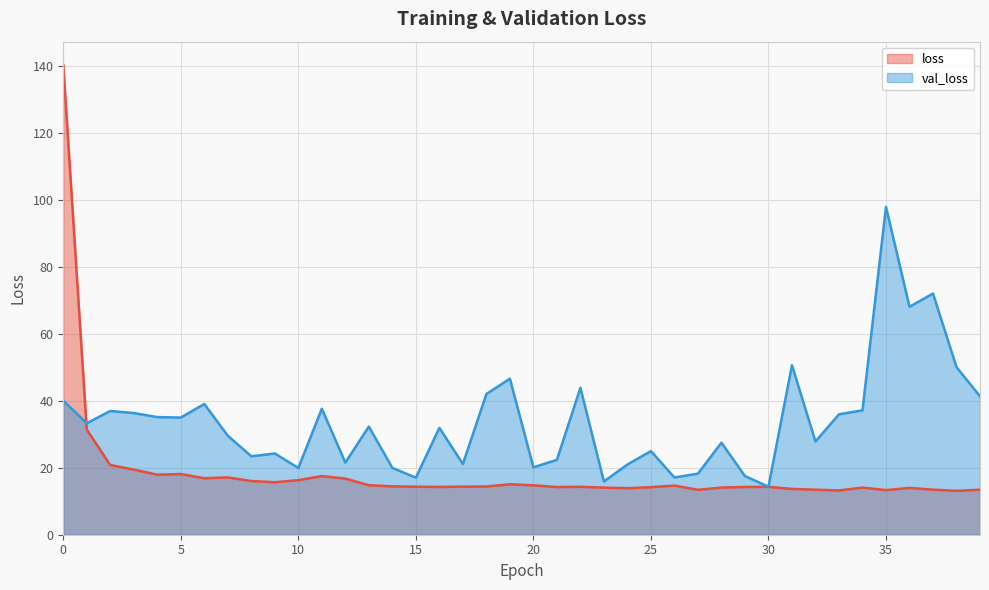

Where do val_loss and loss first cross each other?

0 and 1